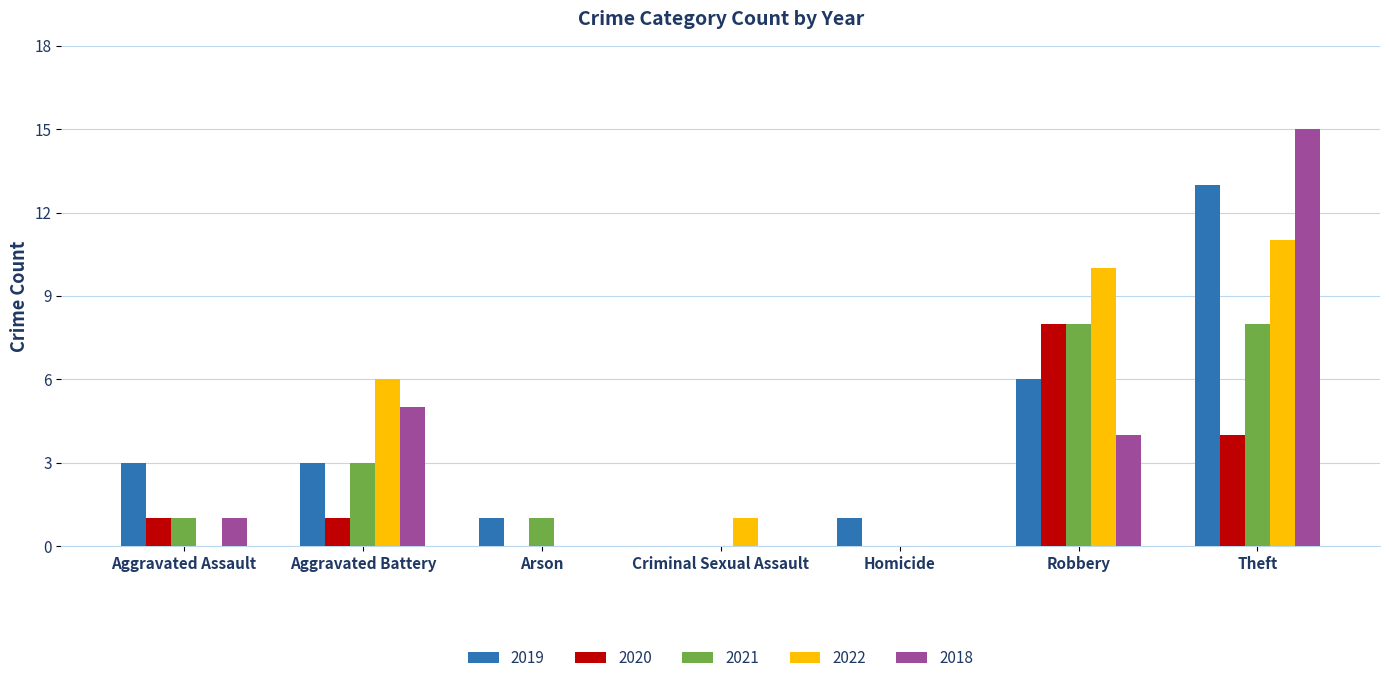

What is the sum of all 2020 values?

14